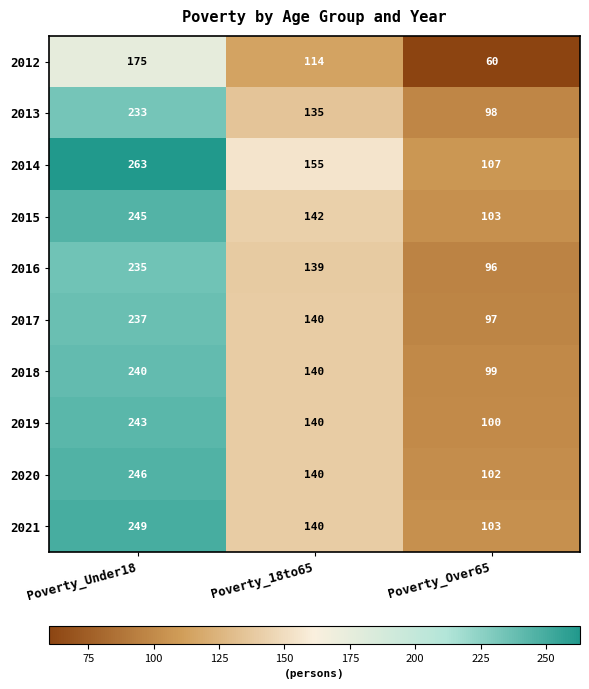

Reading left to right, extract all data points from this chart.

2012: 175	114	60
2013: 233	135	98
2014: 263	155	107
2015: 245	142	103
2016: 235	139	96
2017: 237	140	97
2018: 240	140	99
2019: 243	140	100
2020: 246	140	102
2021: 249	140	103